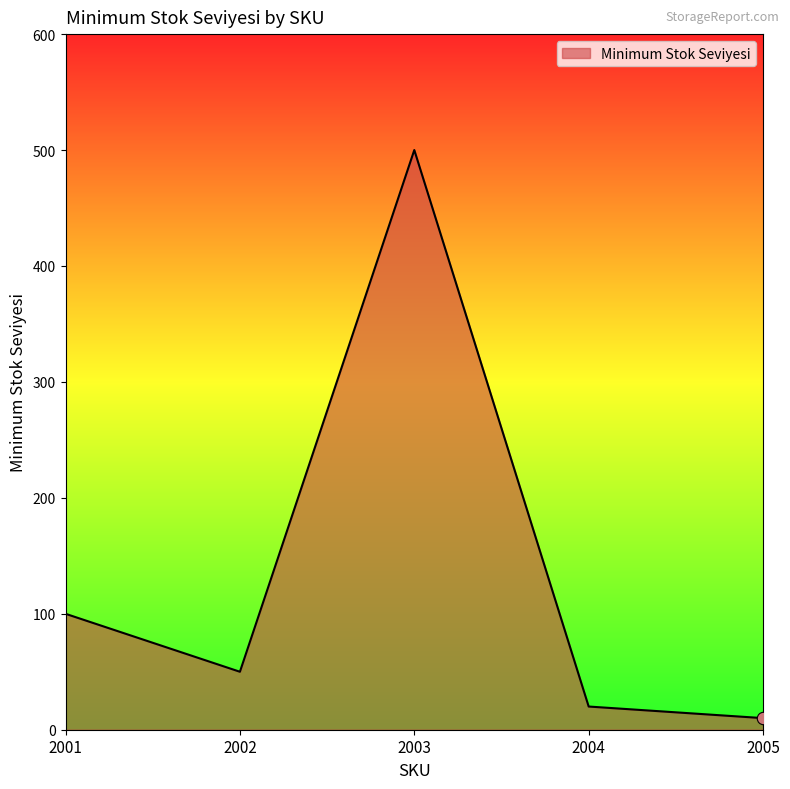

What is the ratio of the value at 2005 to the value at 2002?

0.2